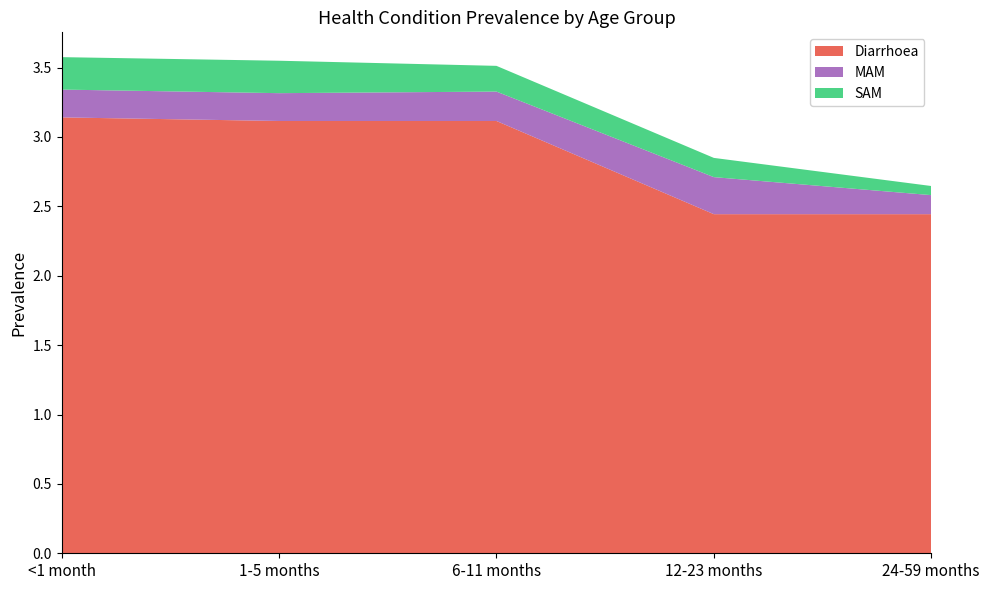

Reading left to right, what are all the values shown in this chart?

Diarrhoea: <1 month=3.1	1-5 months=3.1	6-11 months=3.1	12-23 months=2.4	24-59 months=2.4
MAM: <1 month=0.2	1-5 months=0.2	6-11 months=0.2	12-23 months=0.3	24-59 months=0.1
SAM: <1 month=0.2	1-5 months=0.2	6-11 months=0.2	12-23 months=0.1	24-59 months=0.1